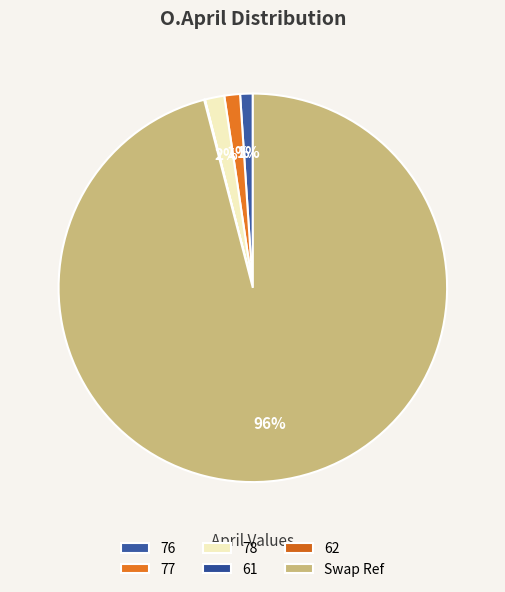

Do Swap Ref and 77 together represent more than half of the pie?

Yes